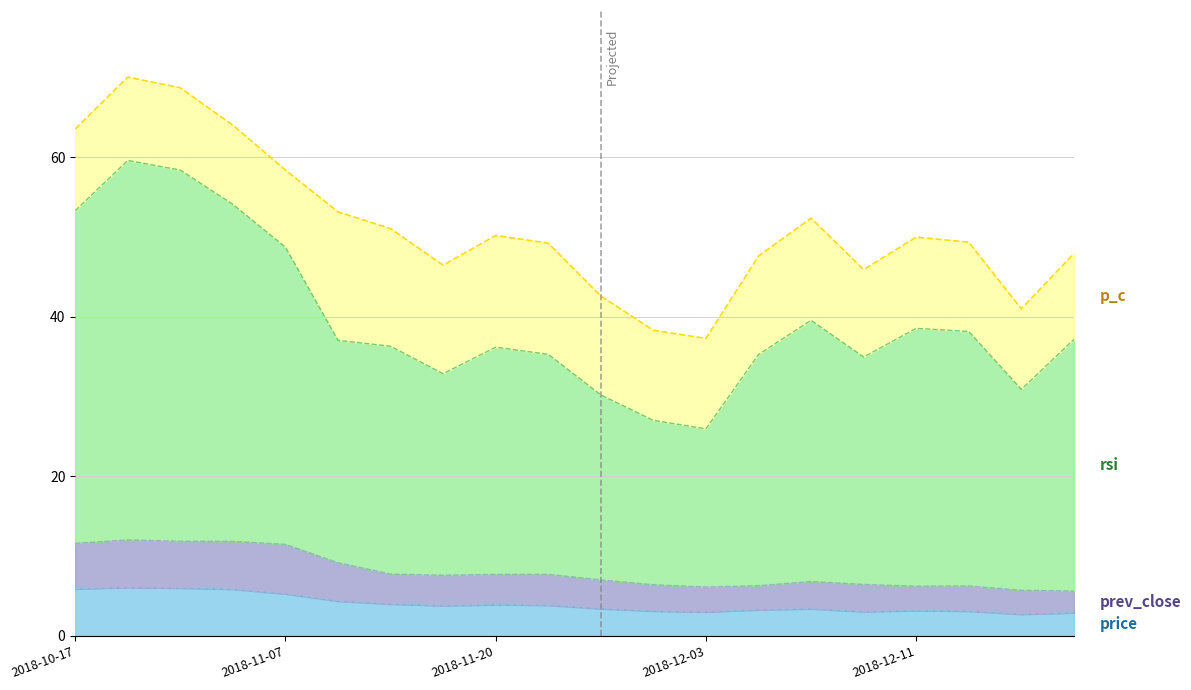

Does the chart have visible grid lines?

Yes